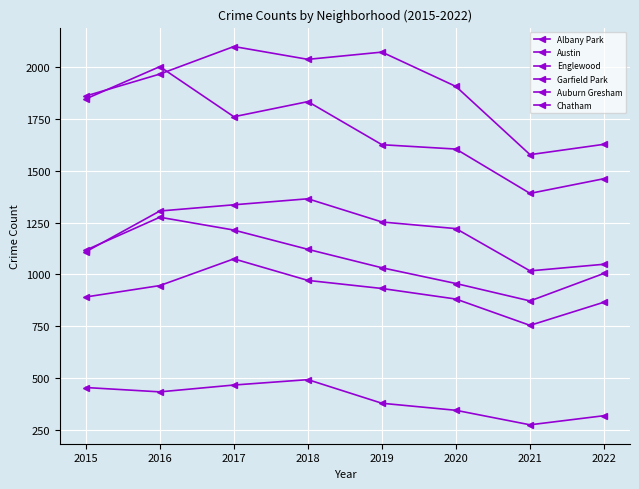

Is this an area chart (filled region under the line)?

No